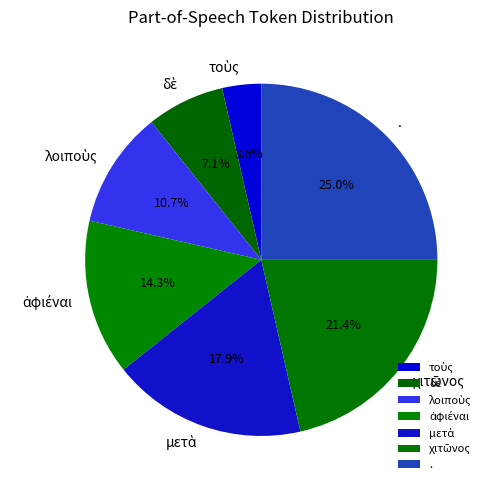

Is there a majority slice in this chart?

No